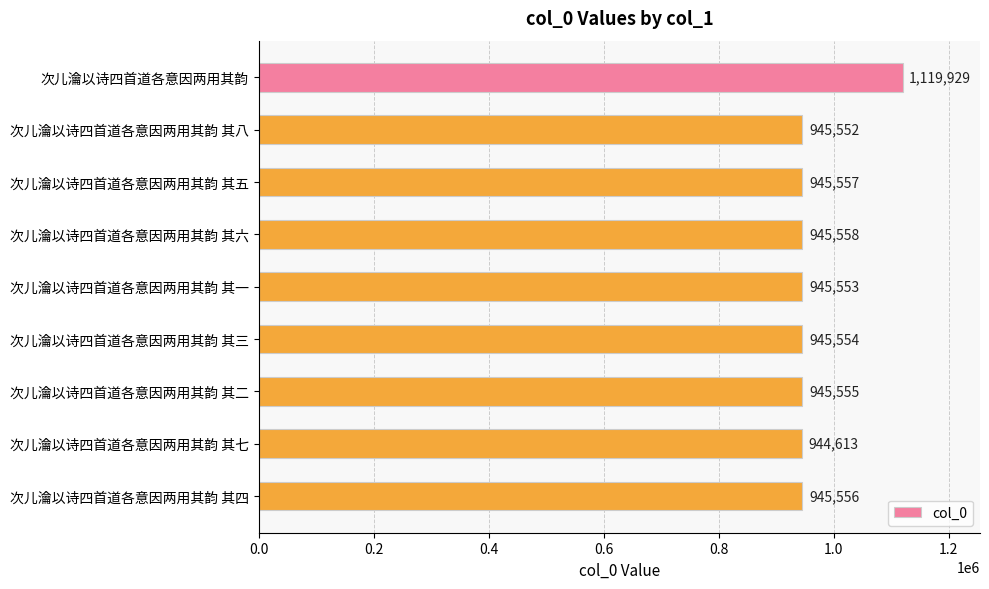

Reading top to bottom, transcribe all the data shown in this chart.

1119929	945552	945557	945558	945553	945554	945555	944613	945556